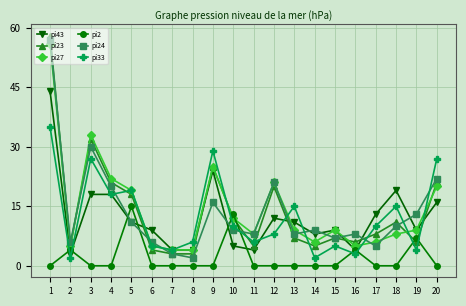

After their last crossing, which series has the higher values: pi43 or pi23?

pi23